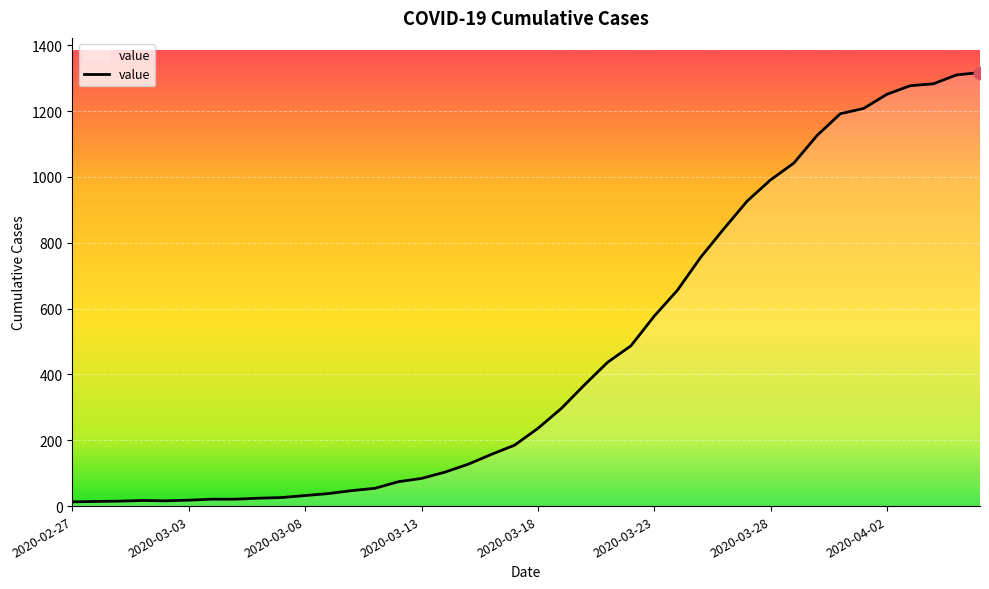

What is the difference between the maximum and minimum values?

1304